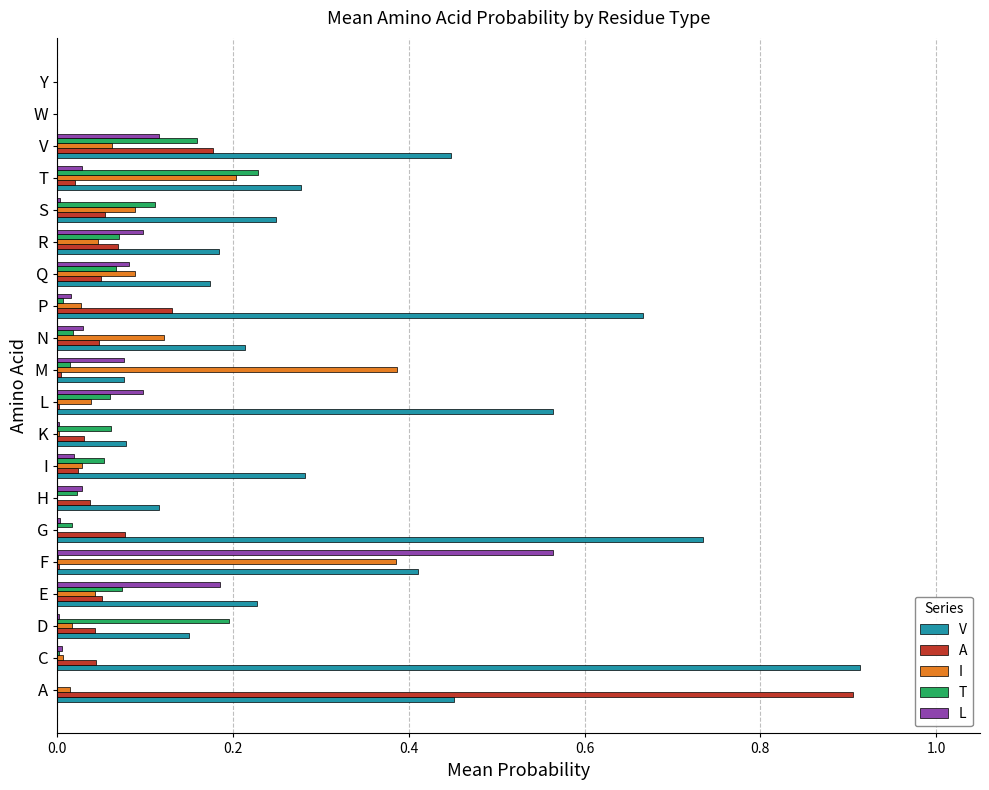

Between G and V, which series saw the biggest shift?

V